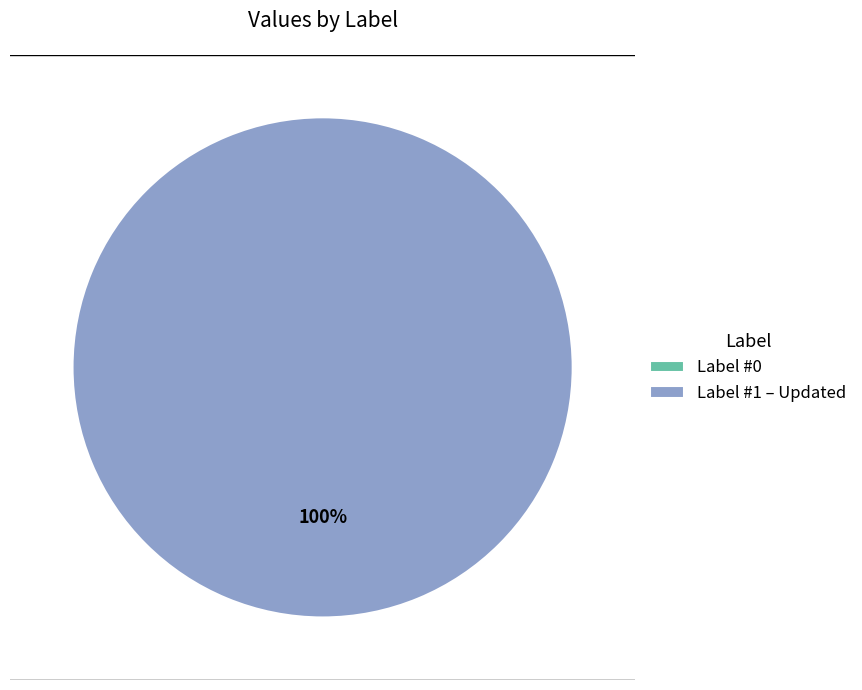

Which category has the smallest portion of the pie?

Label #0